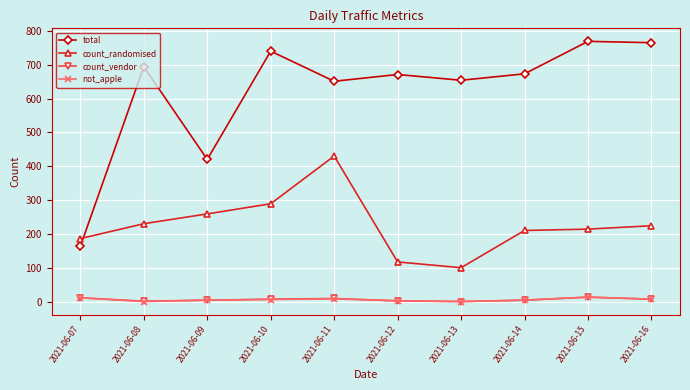

The value of count_randomised at 2021-06-12 is 80. True or false?

False